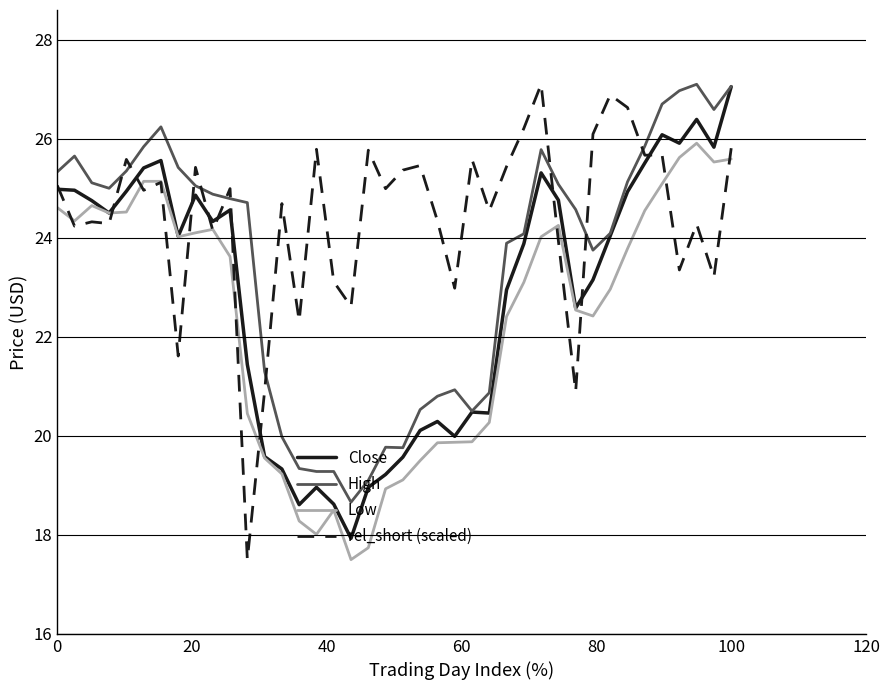

Is this an area chart (filled region under the line)?

No